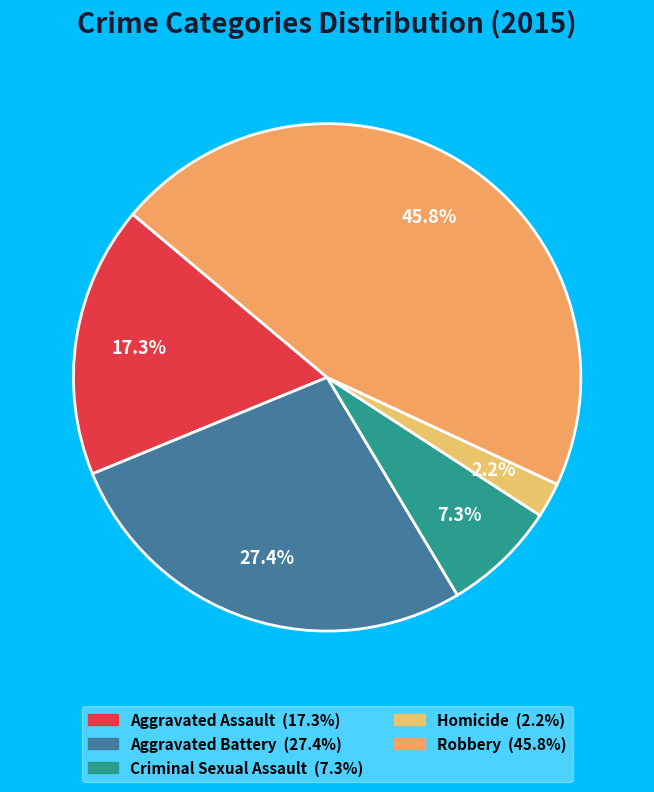

To the nearest percent, what is the combined percentage of Homicide and Aggravated Assault?

20%